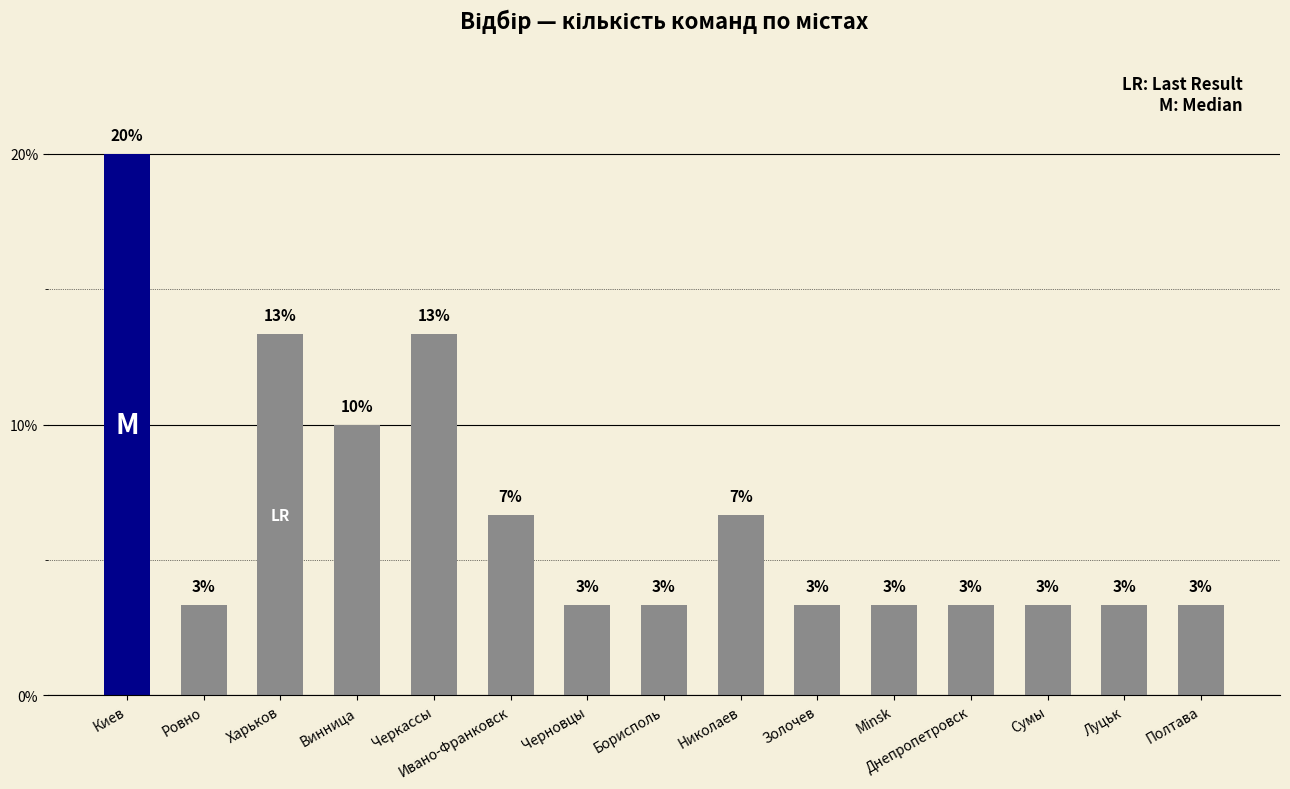

How many bars are there in total?

15